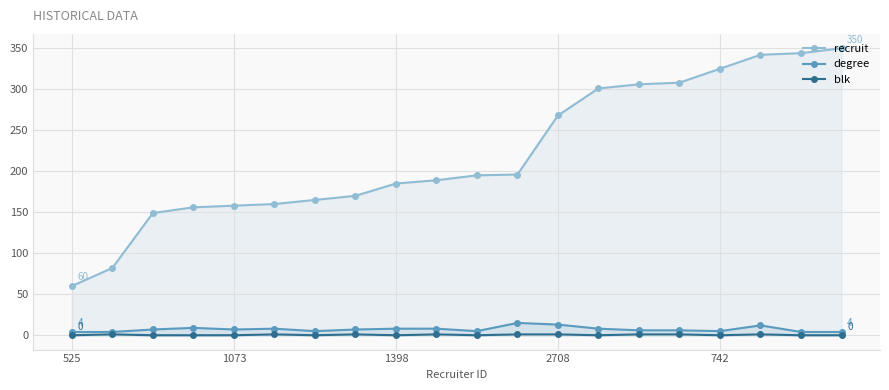

Between 19 and 6, which is larger?

19